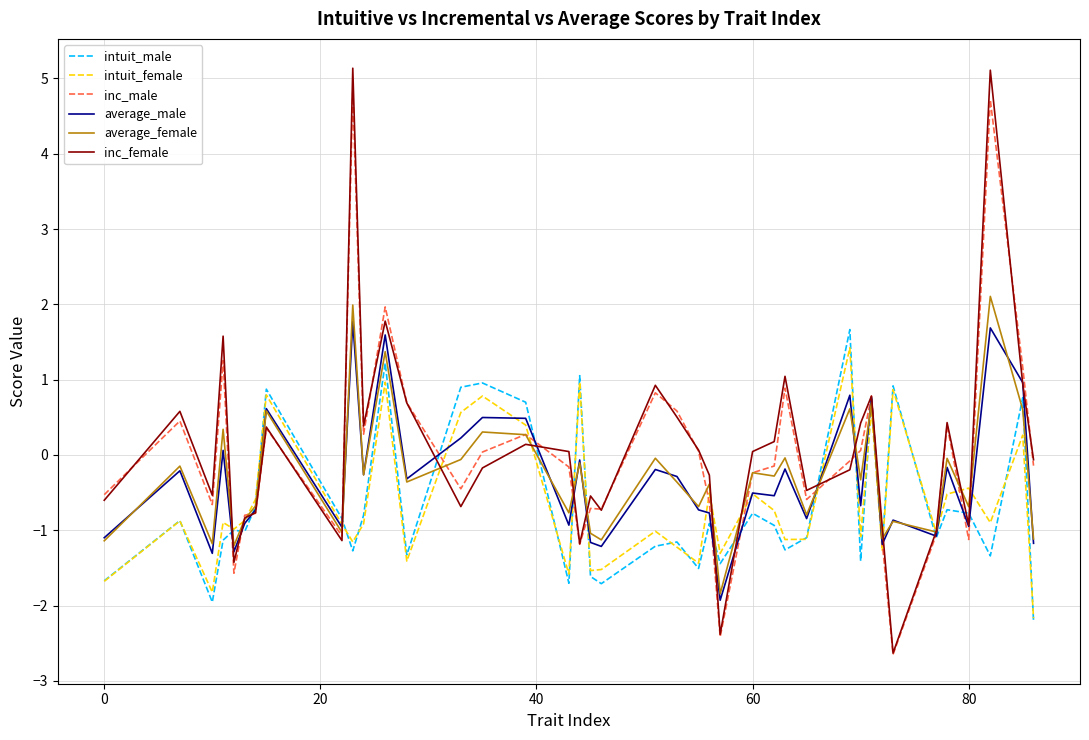

How many lines are shown in the chart?

6